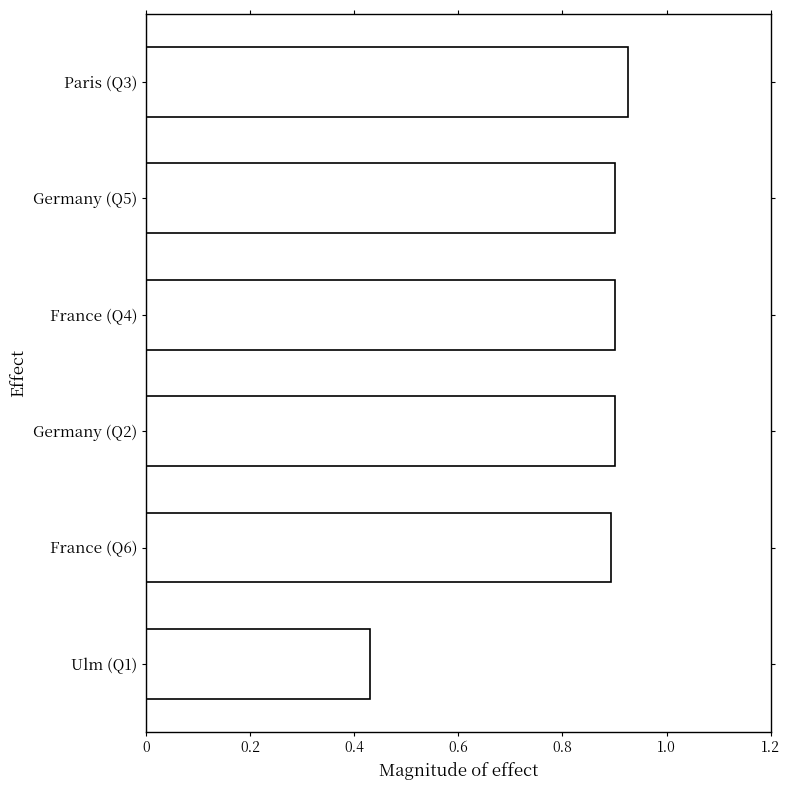

Which category has the highest value across all series?

Paris (Q3)